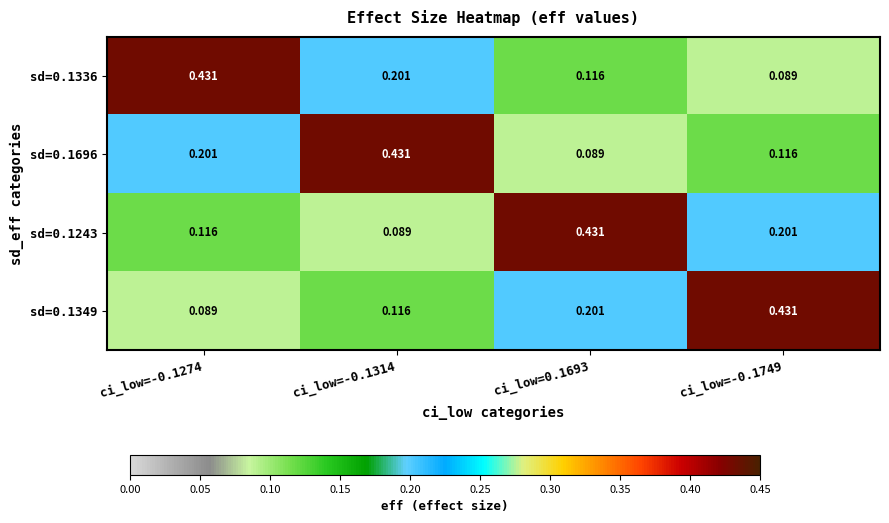

Is the value of sd=0.1349 at ci_low=-0.1314 greater than the value of sd=0.1336 at ci_low=-0.1274?

No